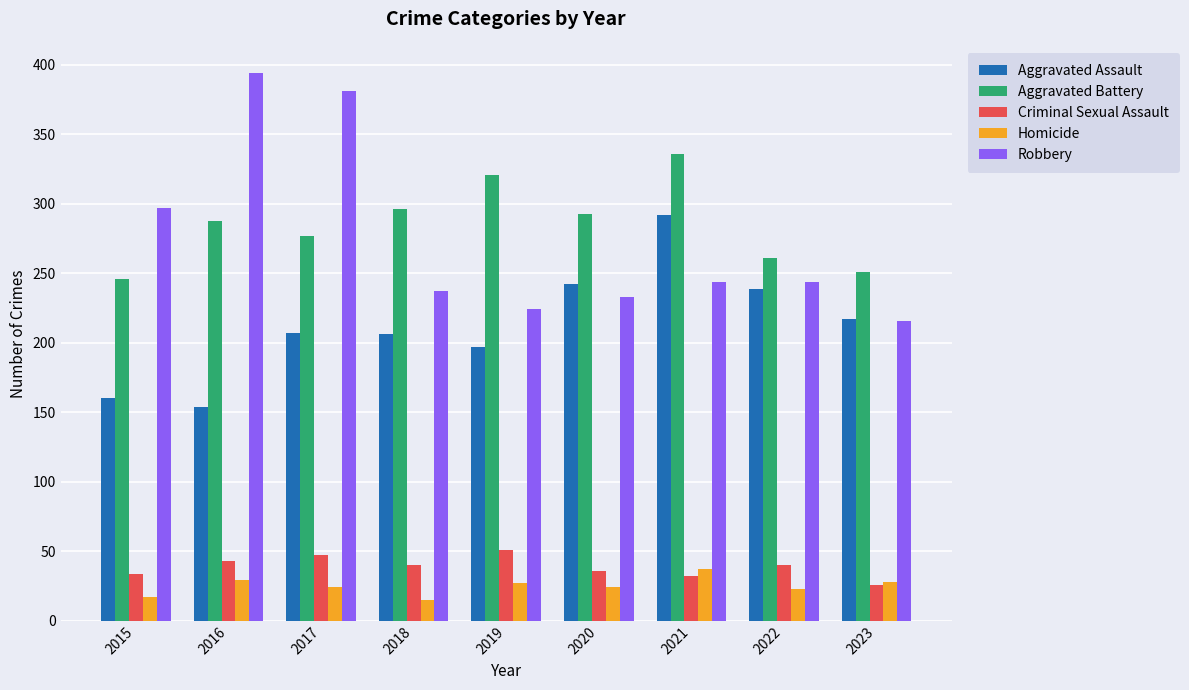

The Aggravated Assault series shows 45 at 2019. True or false?

False